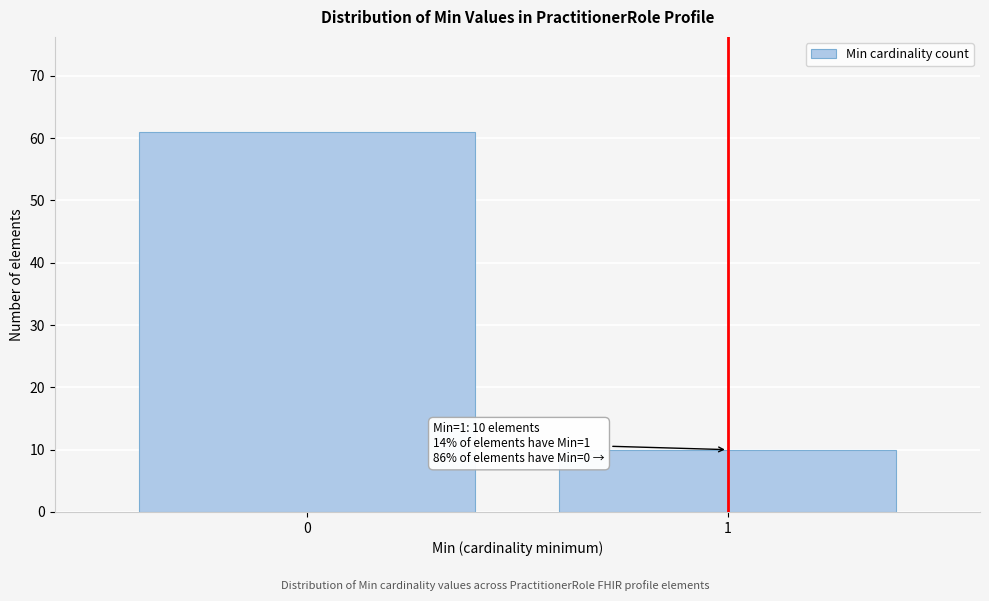

Reading right to left, what are all the values shown in this chart?

1=10	0=61